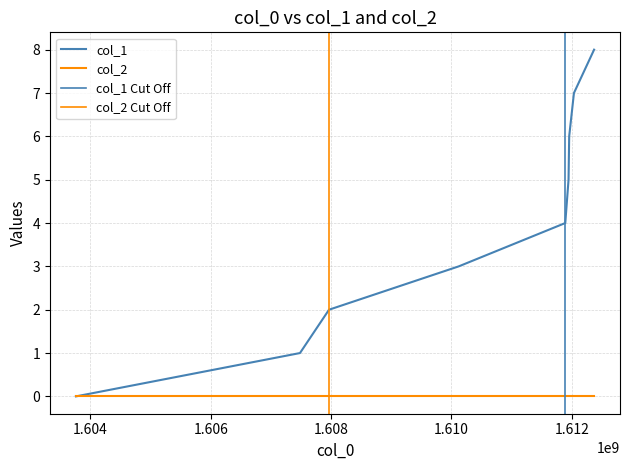

List the labels in order of value, smallest first.

1603758857, 1607483060, 1607965515, 1610121906, 1611893088, 1611947090, 1611957899, 1612037084, 1612371909